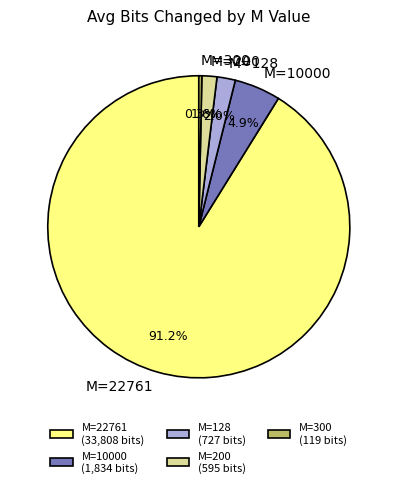

To the nearest percent, what is the difference between the largest and smallest slice percentages?

91%